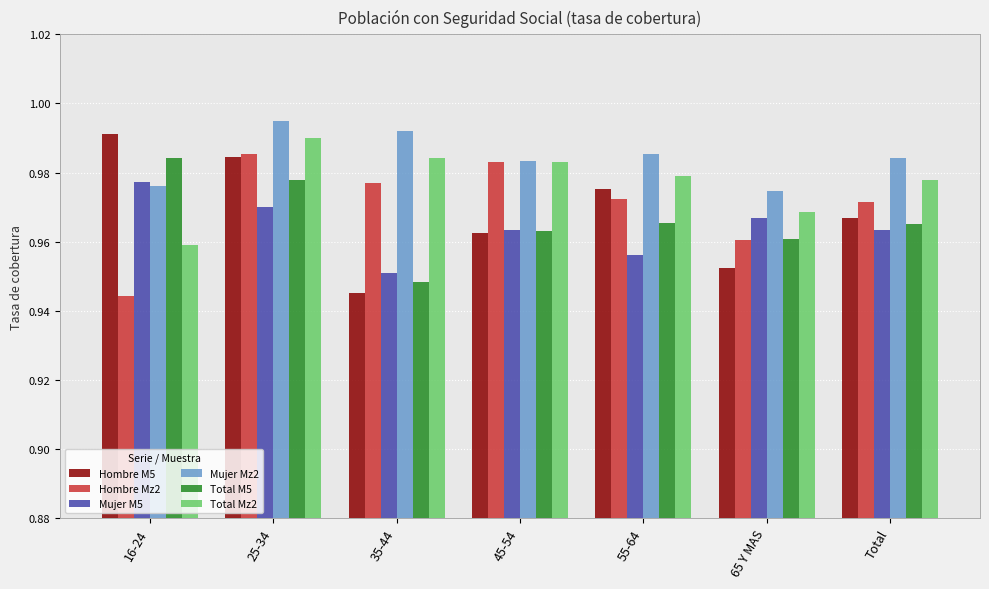

How many Total Mz2 values are between 0 and 1?

7